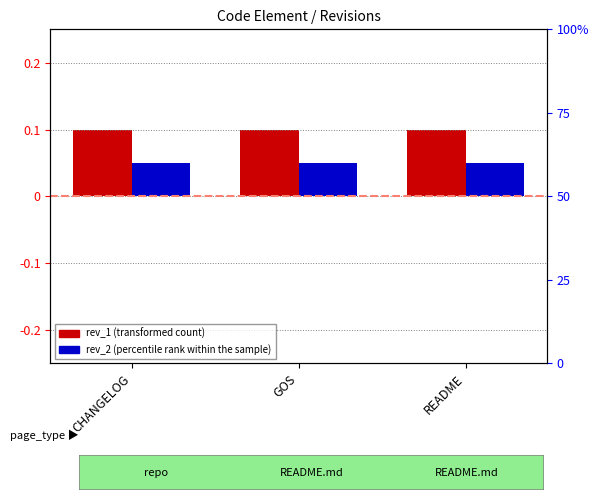

How many data points does each series have?

3